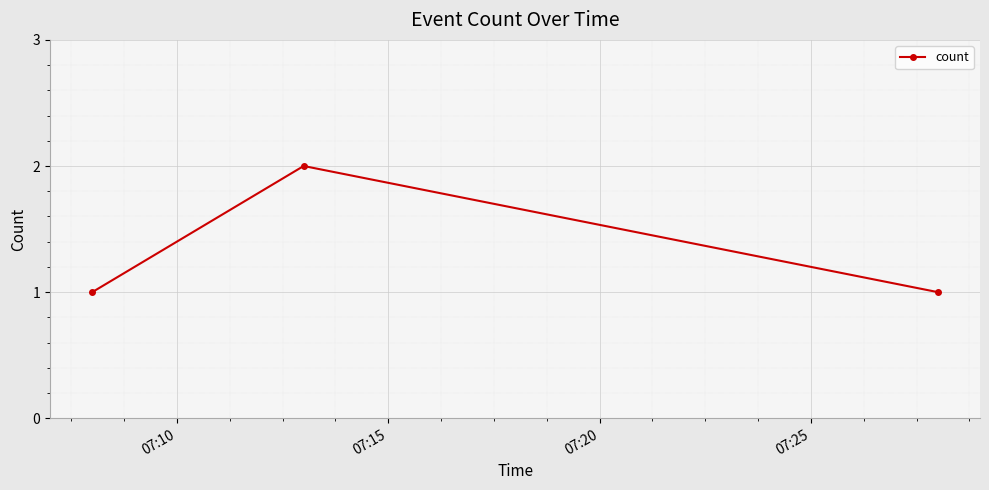

What is the value of the 3rd point from the left?

1